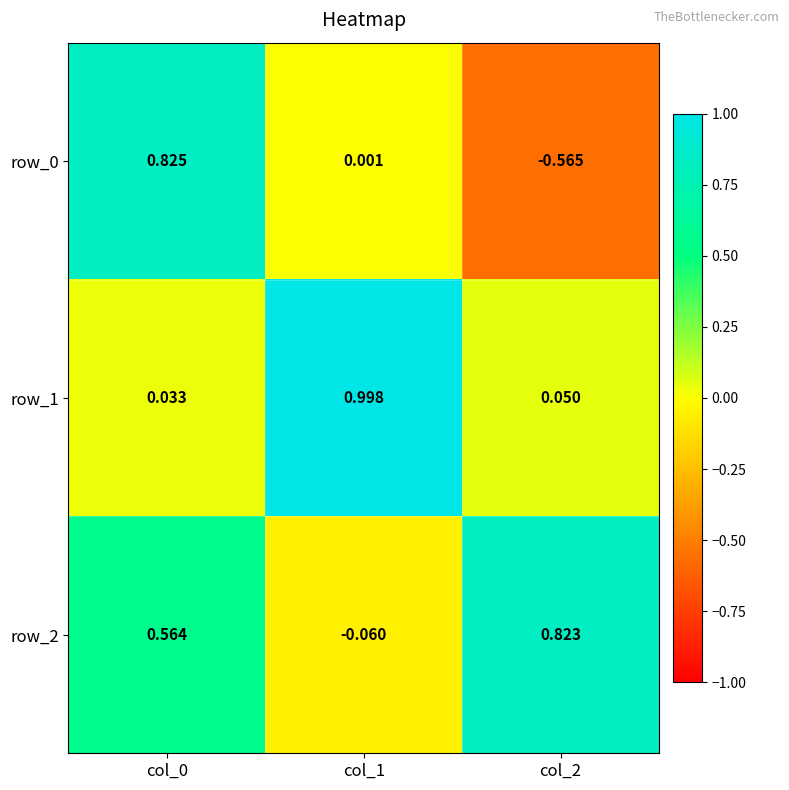

The value of row_1 at col_0 is 0.0. True or false?

False